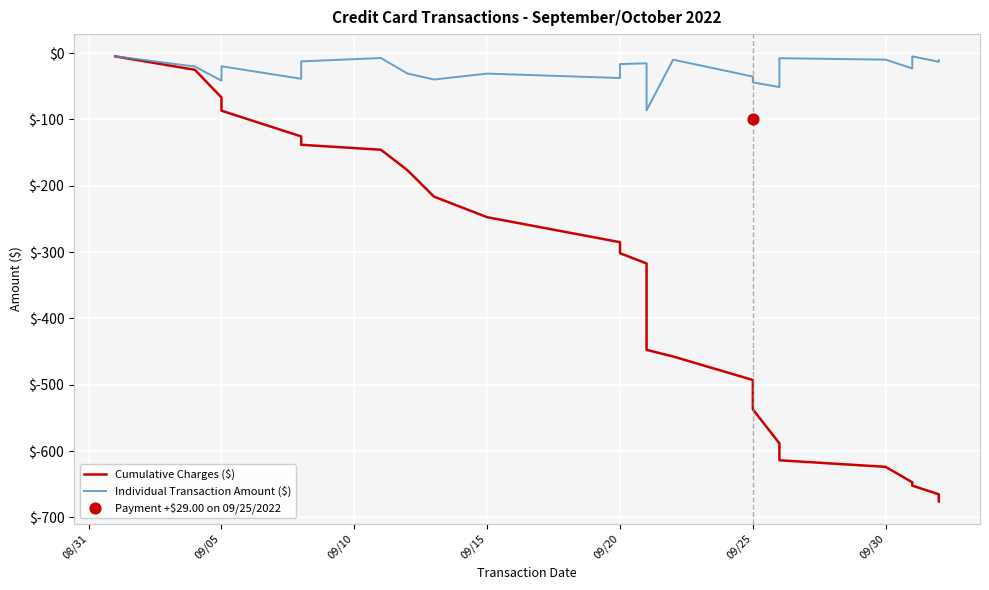

Which series has the largest Y range (max minus min)?

Cumulative Charges ($)